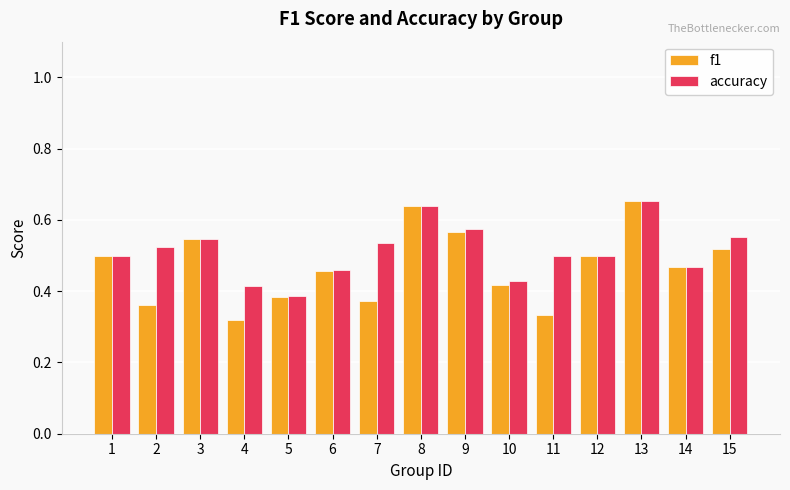

Which series changed the most between 4 and 12?

f1